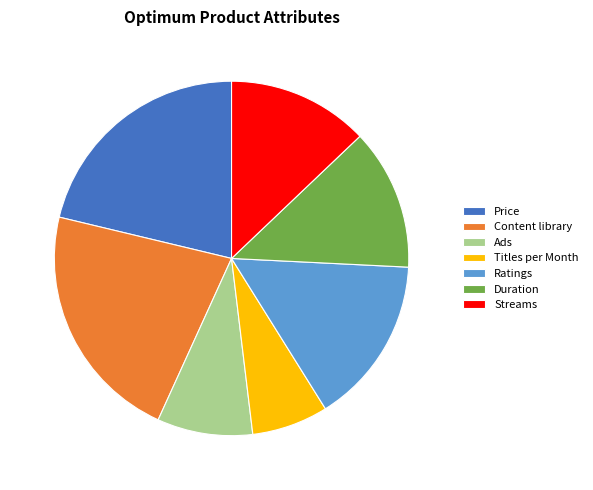

Do Streams and Titles per Month together represent more than half of the pie?

No